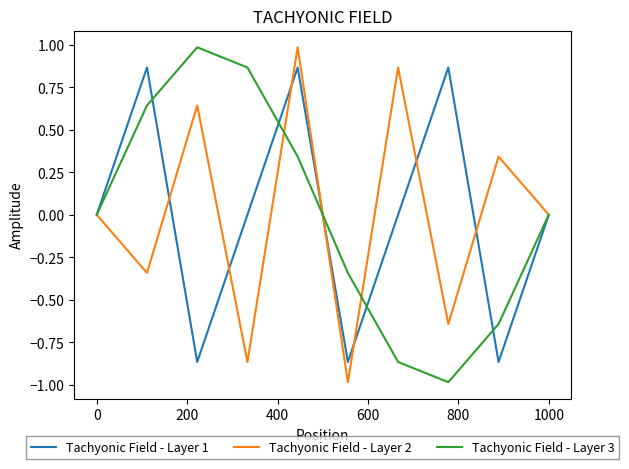

What is the minimum value shown in the chart?

-1.0